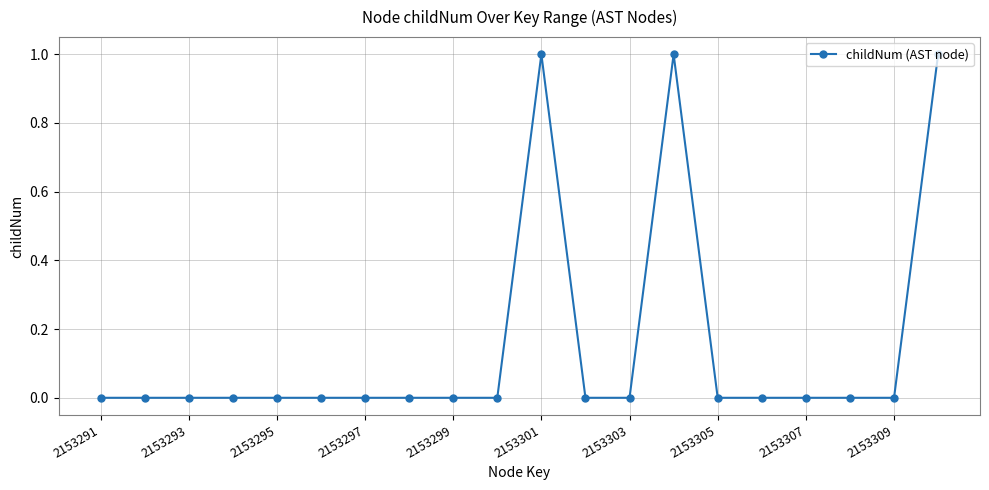

Does the chart have visible grid lines?

Yes